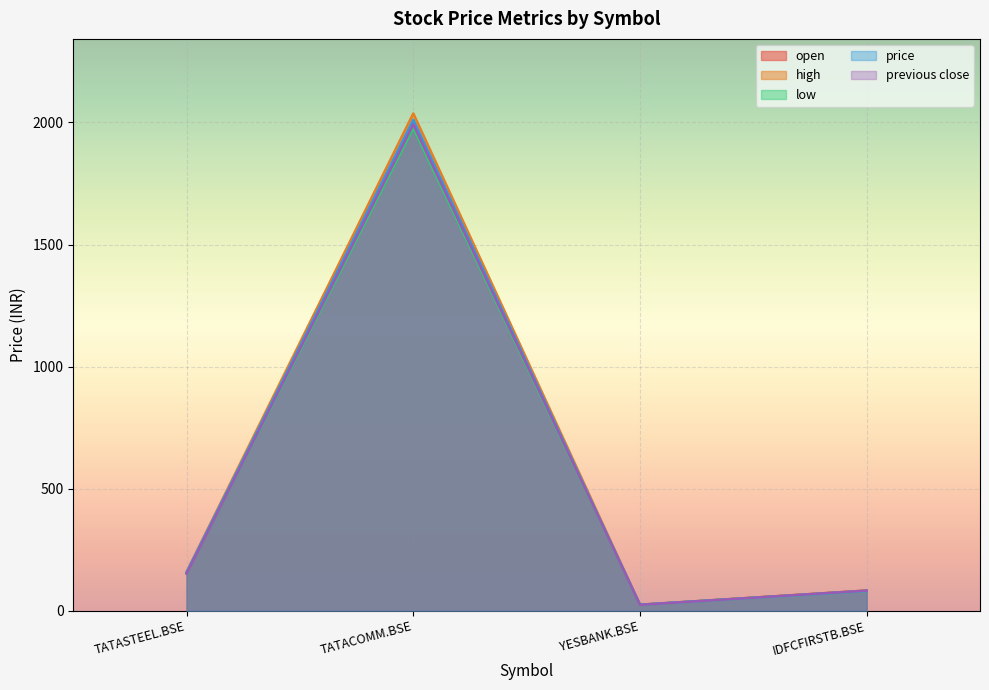

What is the average value of the price series?

568.2